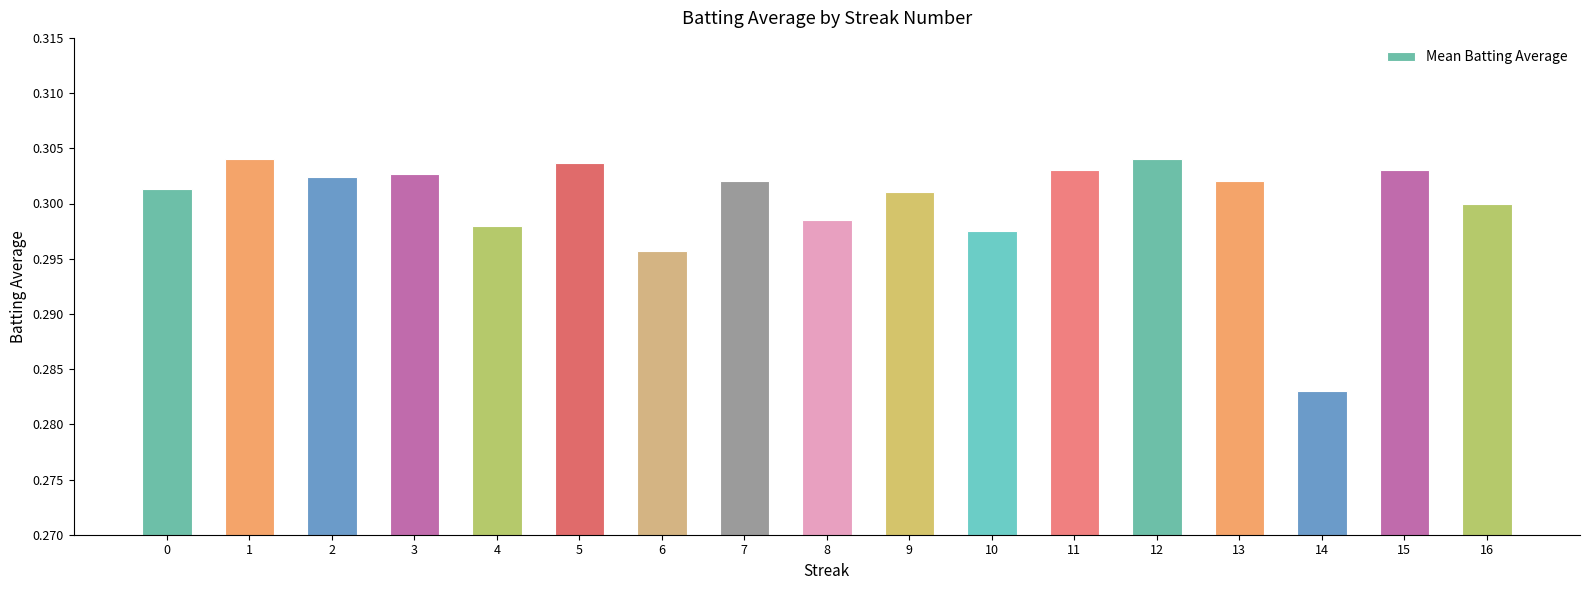

How many bars are there in total?

17